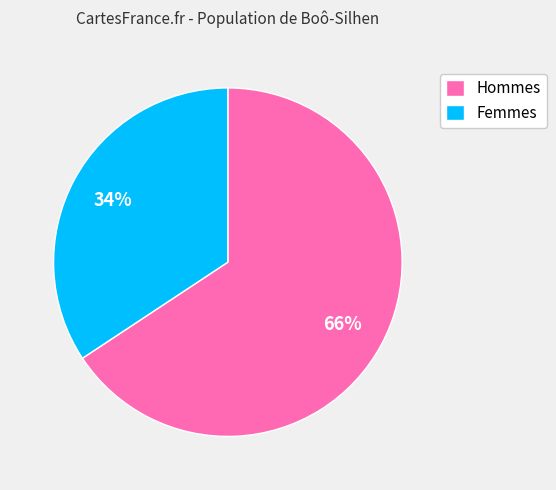

To the nearest percent, what is the average slice percentage?

50%